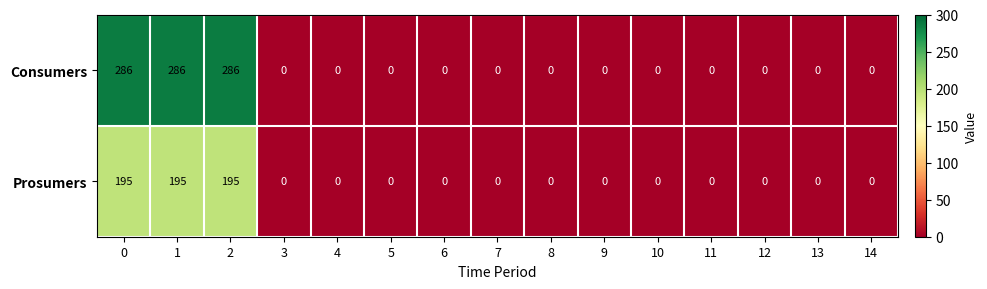

Rank the series by their maximum value, from lowest to highest.

Prosumers, Consumers